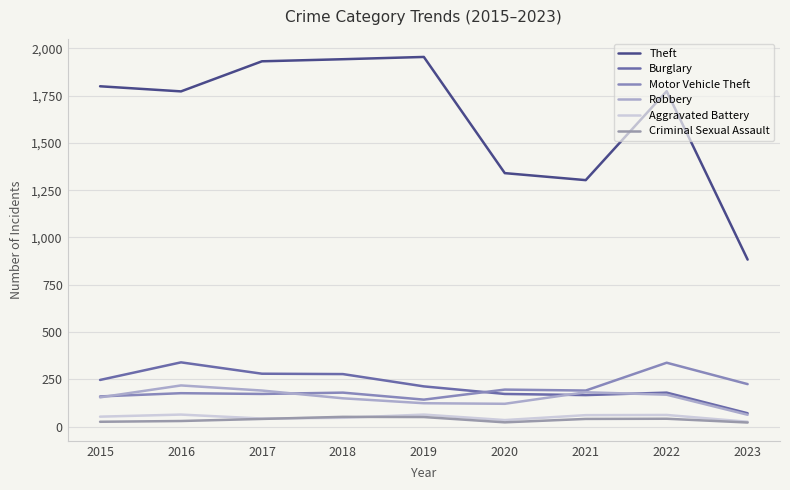

How many lines are shown in the chart?

6